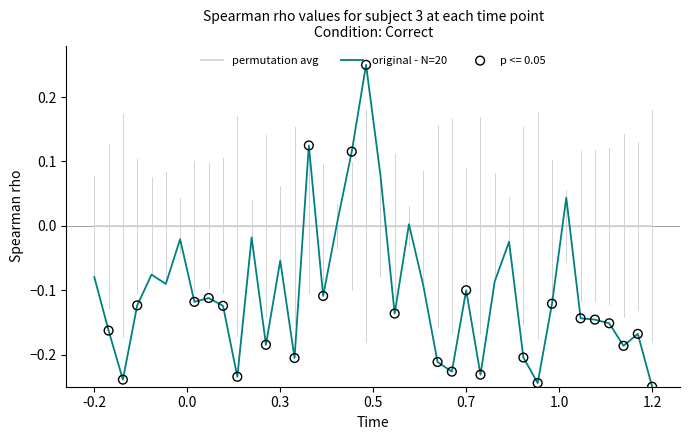

Which series has the widest spread of values?

original - N=20